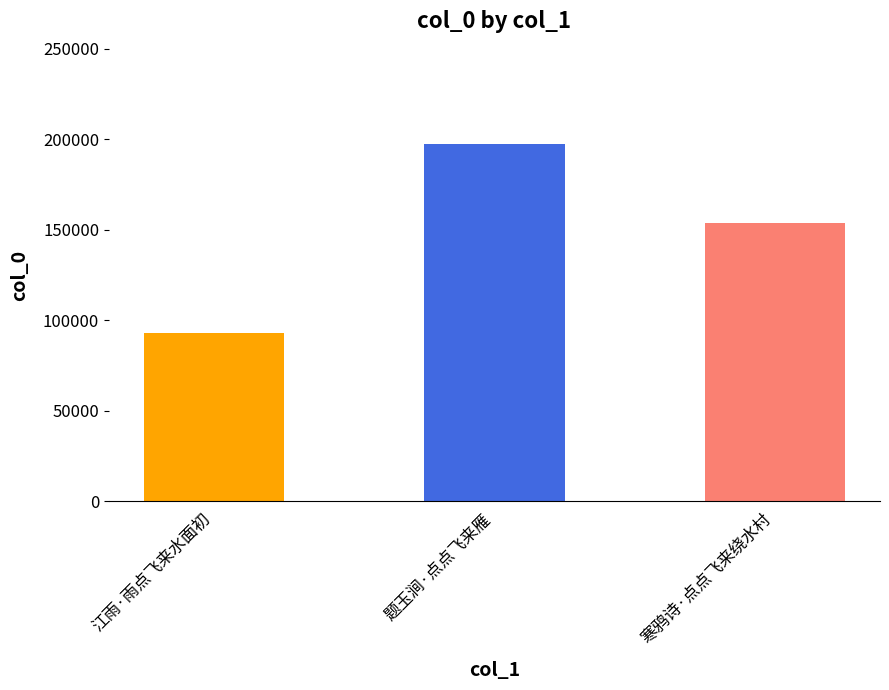

How many series are shown in this chart?

1